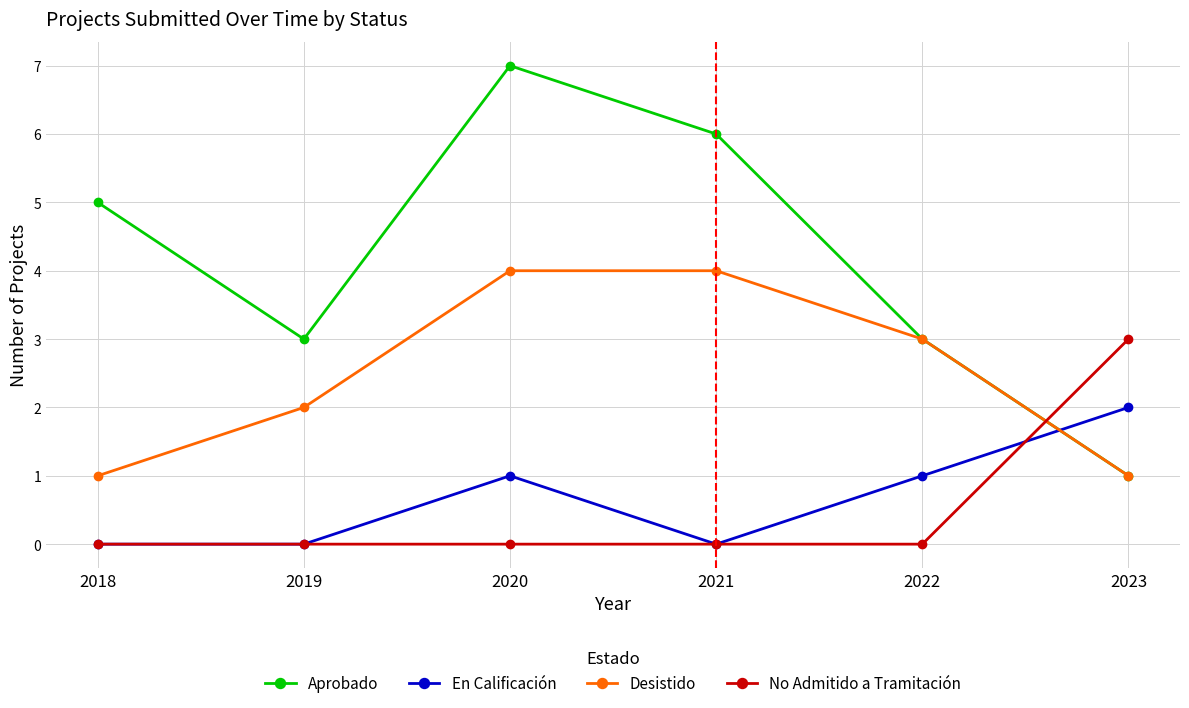

True or false: Aprobado has a value of 9 at 2020.

False